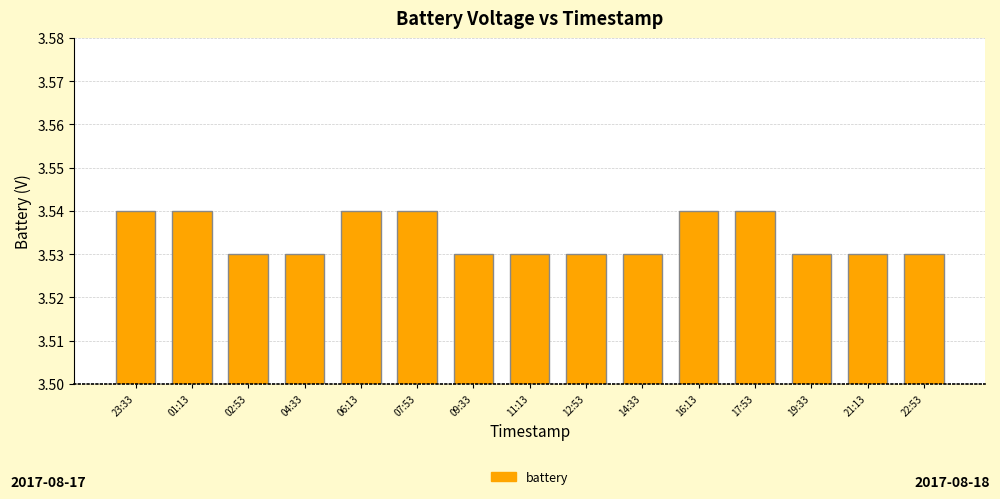

What is the label of the 3rd bar from the right?

19:33